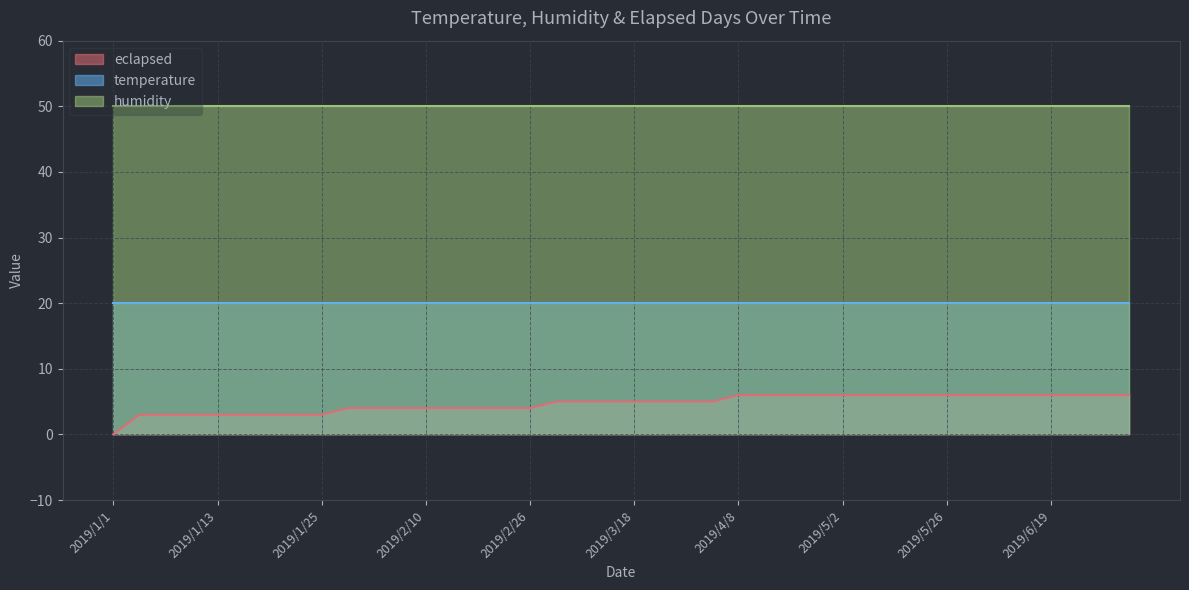

True or false: humidity and temperature intersect in this chart.

False